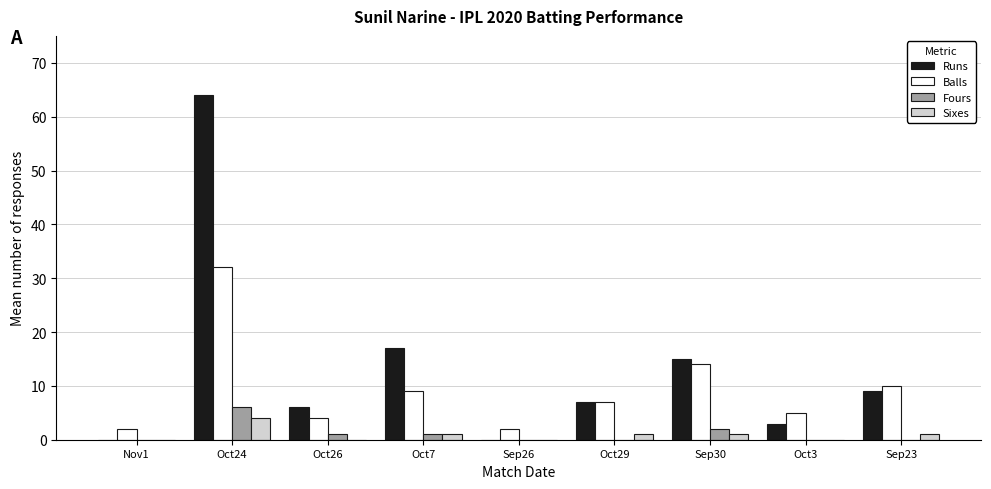

How many categories are shown in the chart?

9